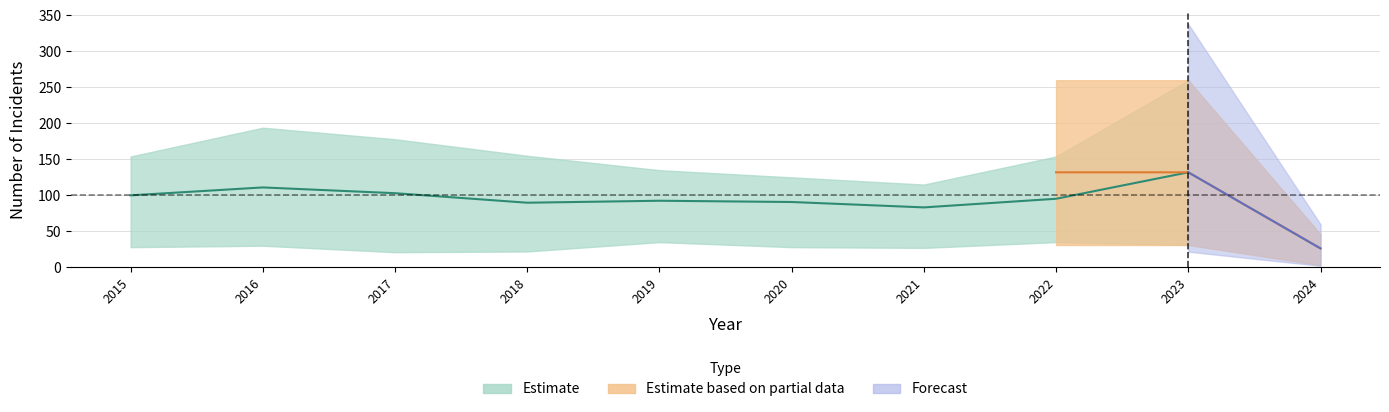

True or false: Criminal Sexual Assault has more than 2 interior local peaks.

True